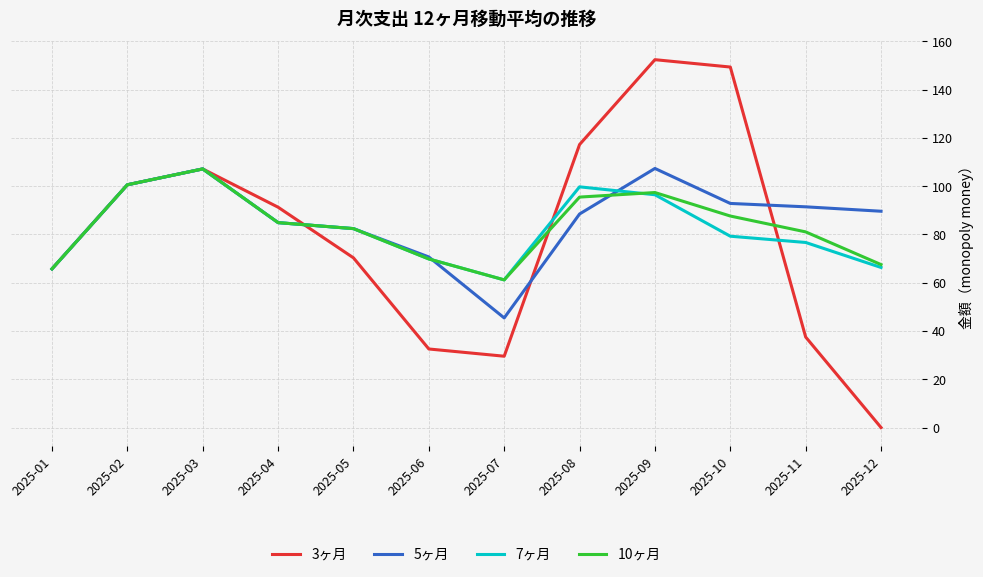

True or false: 5ヶ月 has a value of 84.9 at 2025-04.

True